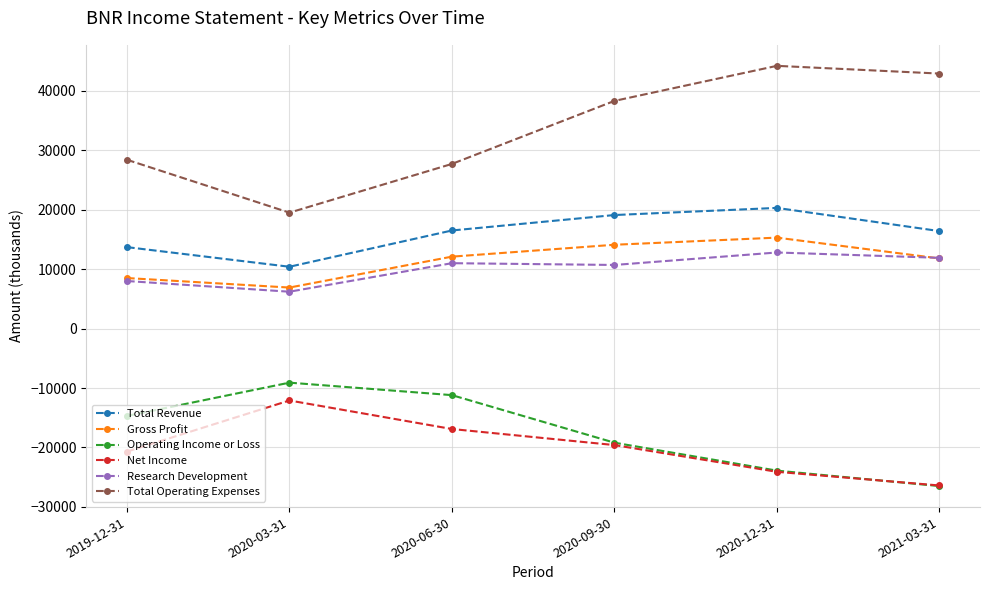

Is it true that Research Development equals 4861 at 2020-12-31?

False